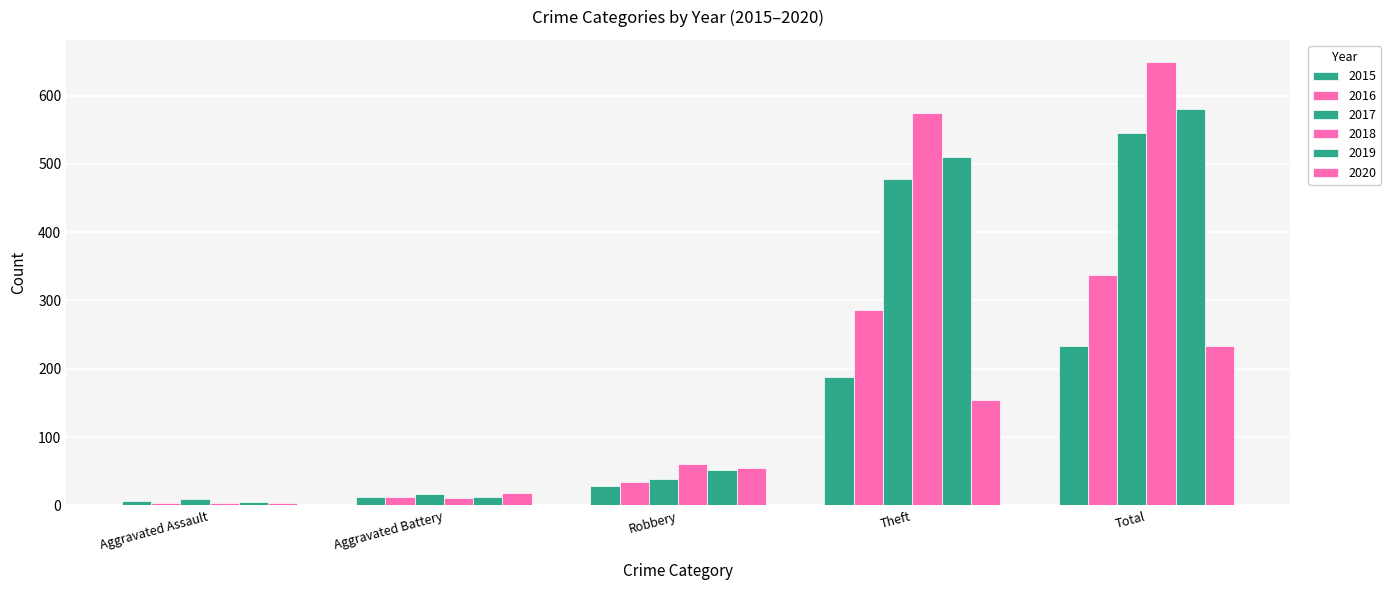

Does the chart contain any negative values?

No